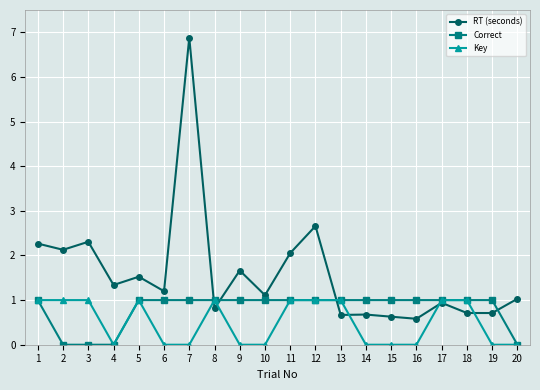

How many distinct data groups are displayed?

3